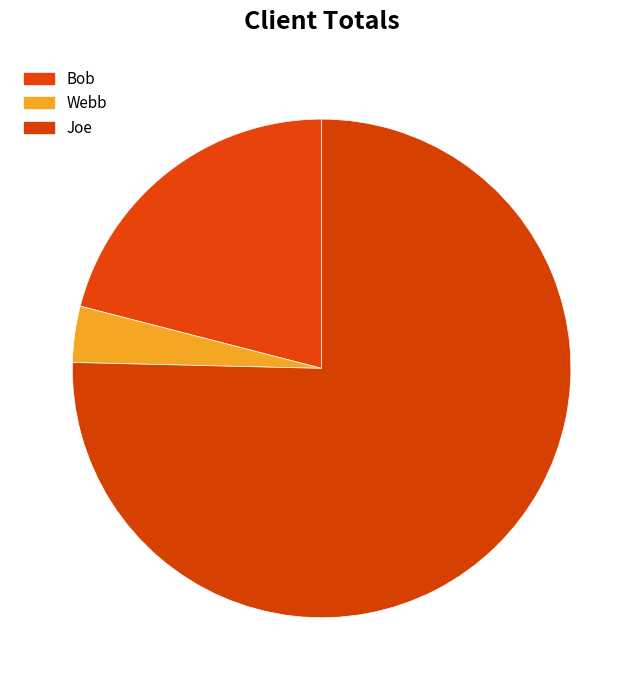

Combined, do Bob and Joe account for over 50%?

Yes